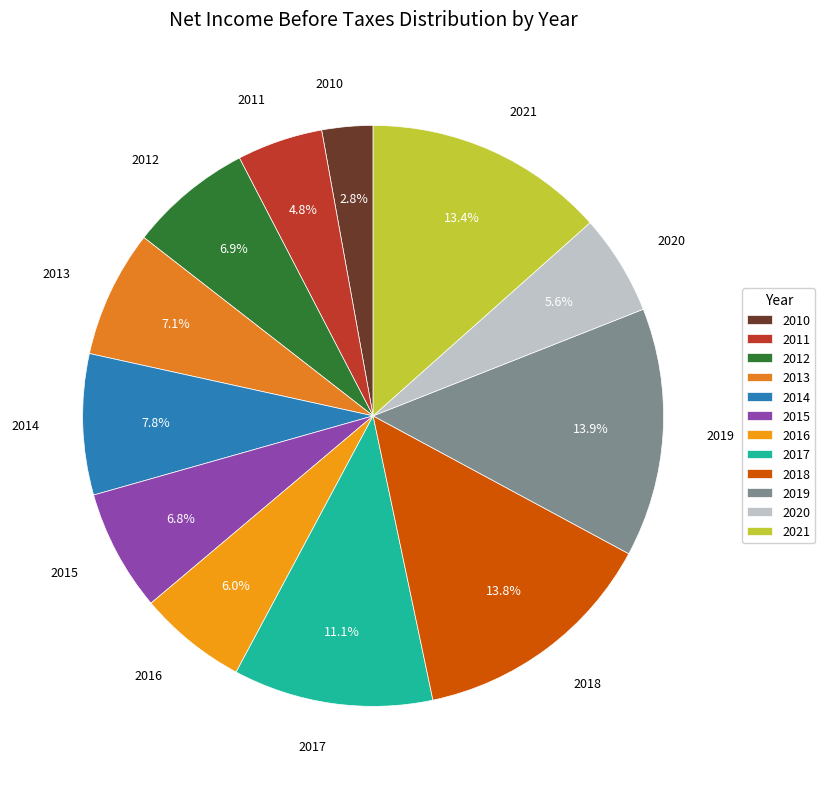

How many slices are in this pie chart?

12